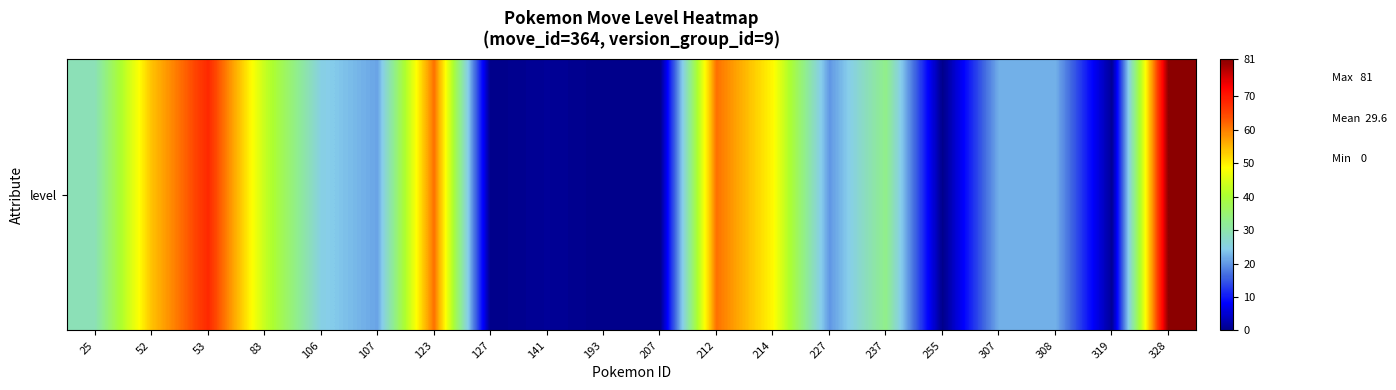

Where is the data nearest to the value 40?

83